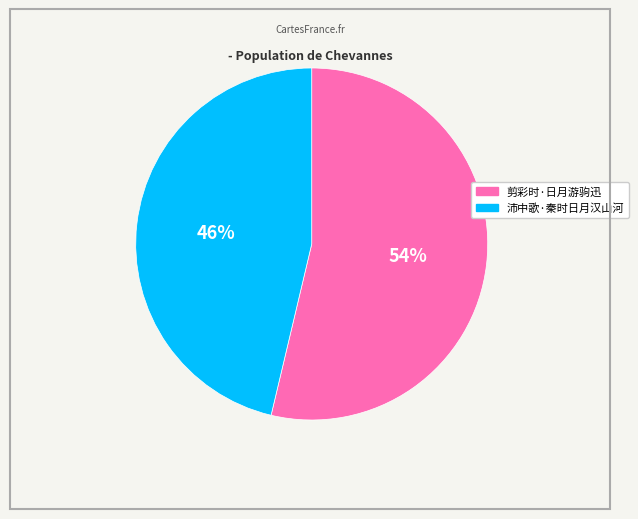

How many slices are in this pie chart?

2